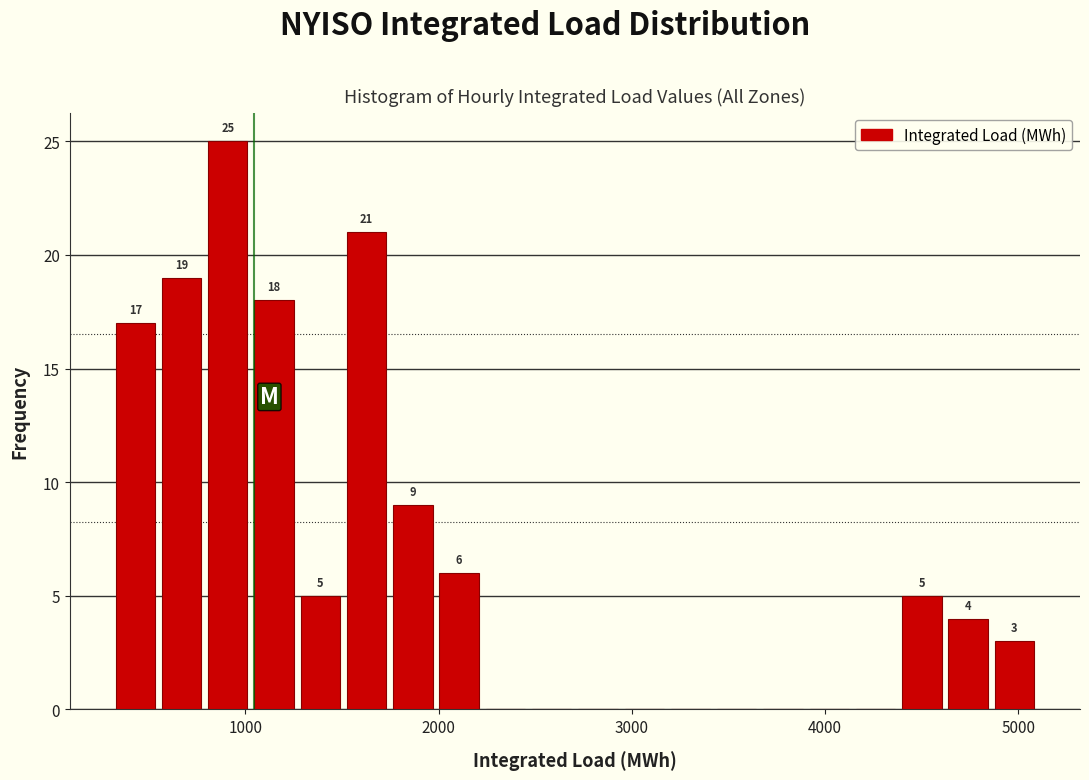

Around what value on the x-axis is the tallest bar? Give the approximate position of its centre, as read against the axis.

900